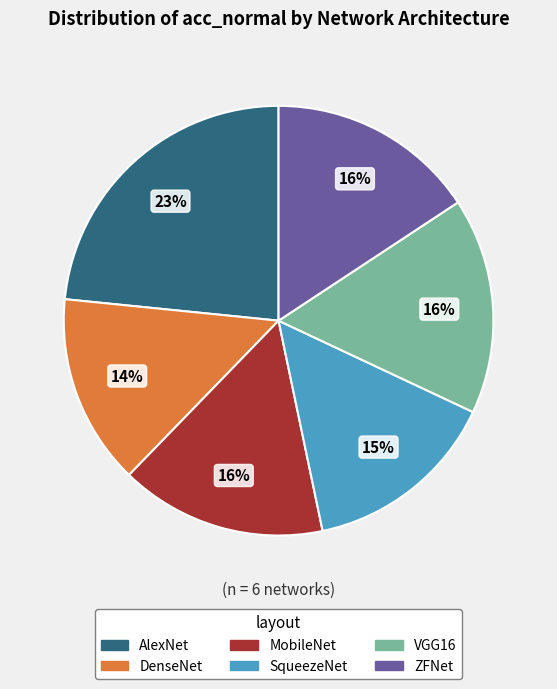

Is DenseNet the majority of the pie?

No